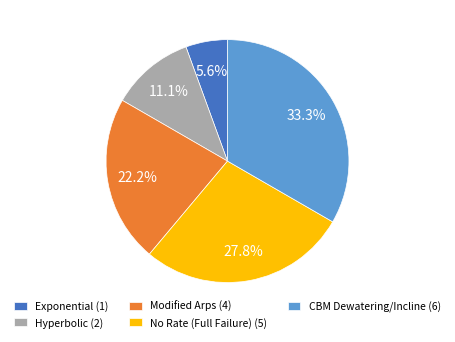

Is there a majority slice in this chart?

No